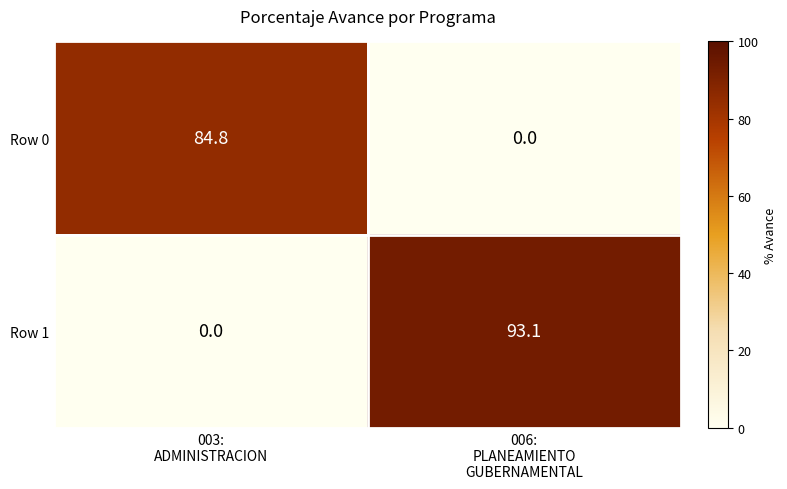

Rank the series by their maximum value, from highest to lowest.

Row 1, Row 0